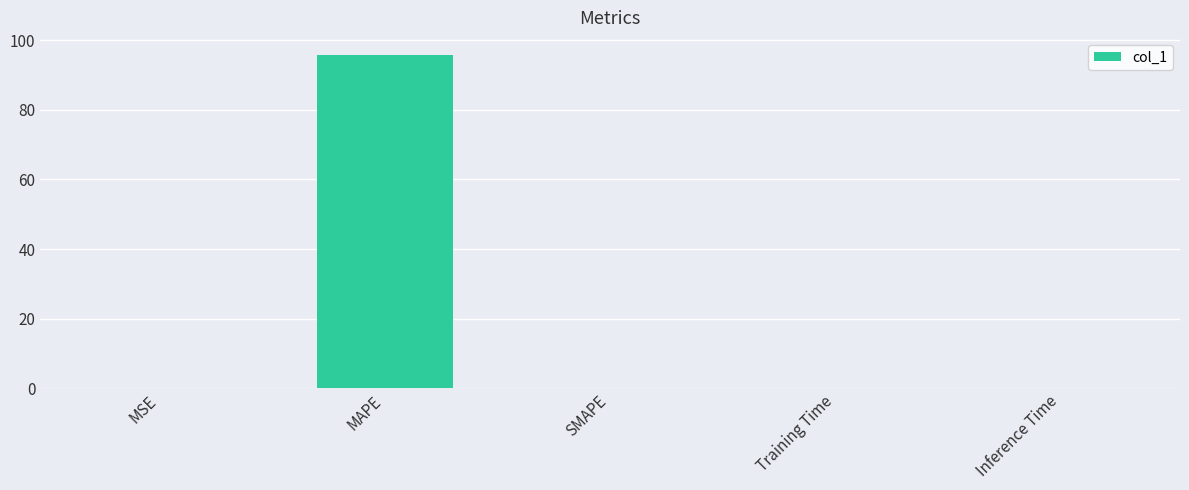

What is the greatest value displayed?

95.9